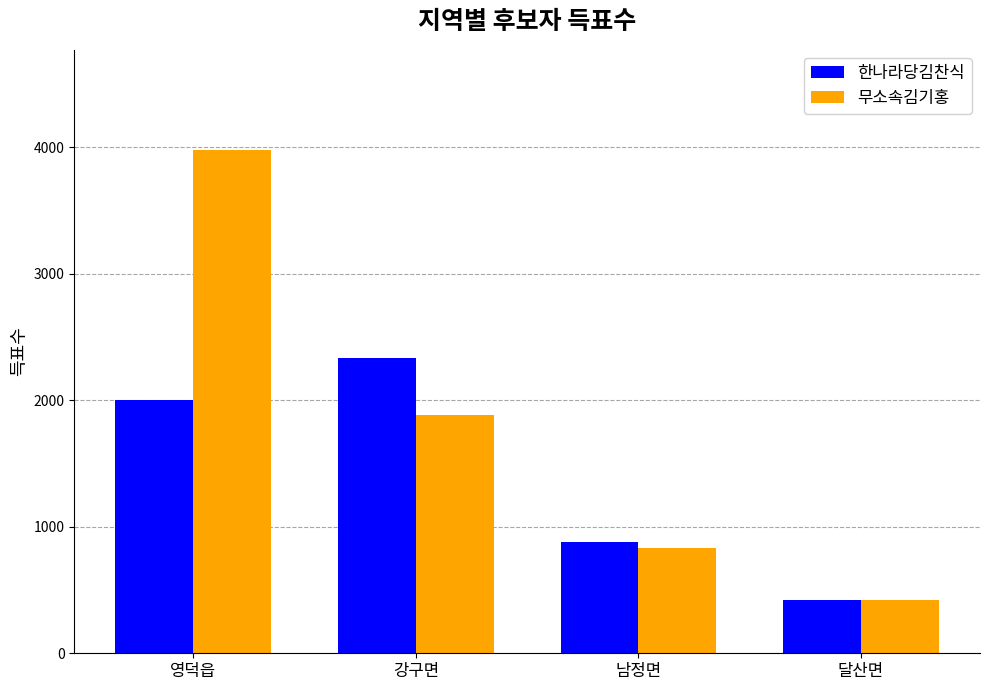

How many data points does each series have?

4